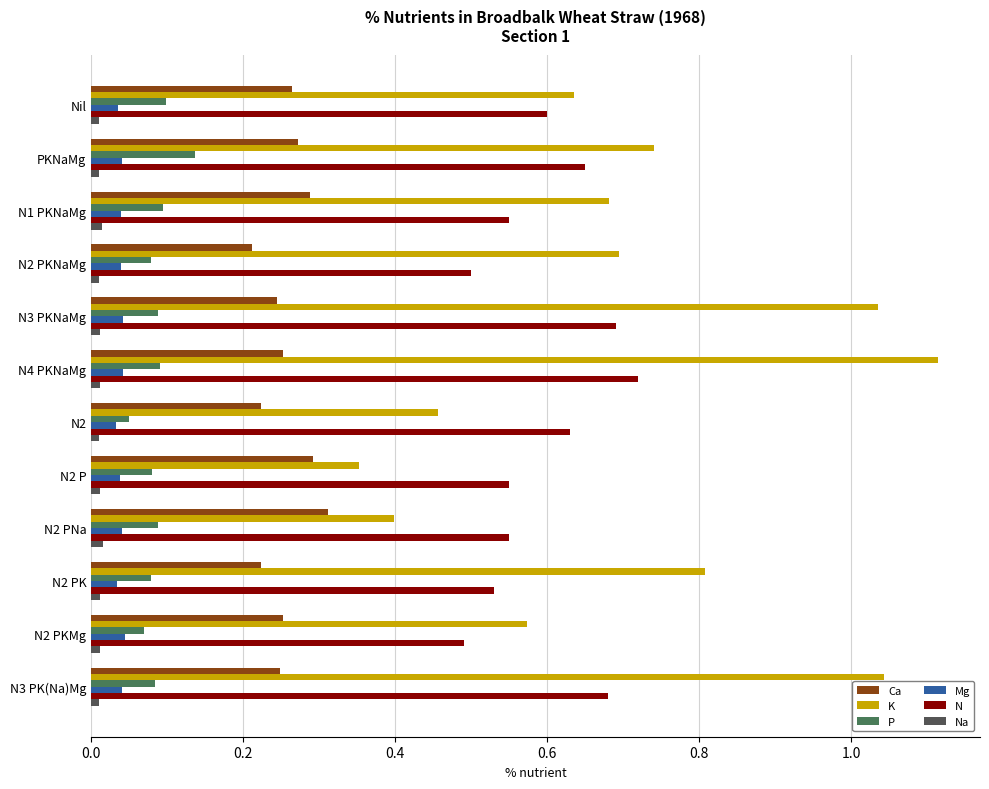

Which series has the largest total across all categories?

K